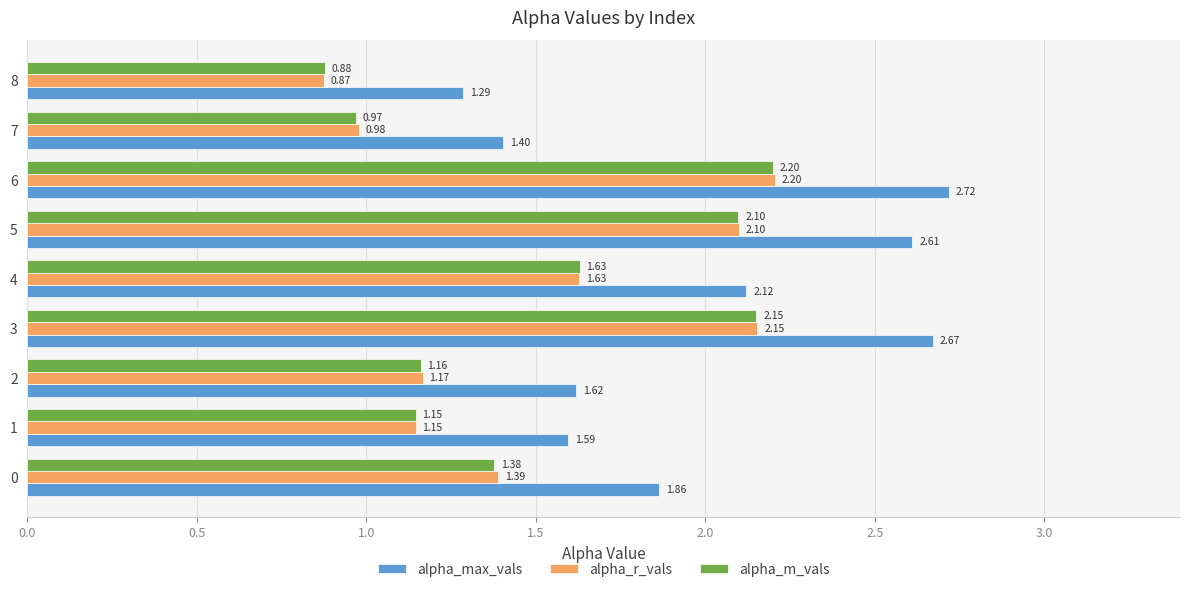

What is the difference between the maximum and minimum values in the alpha_max_vals series?

1.4